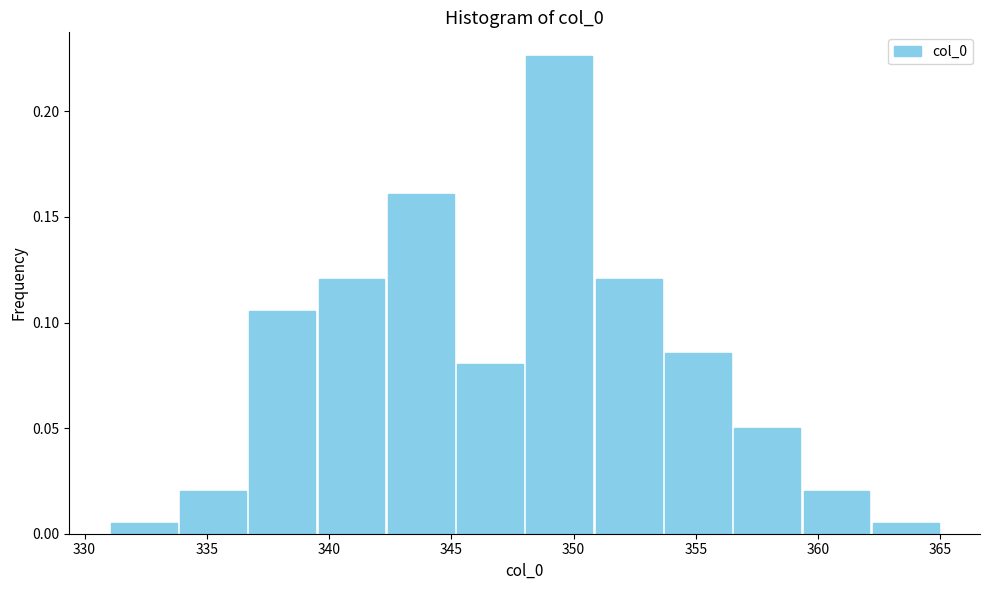

Which range on the x-axis has the tallest bar?

348.0 to 351.0